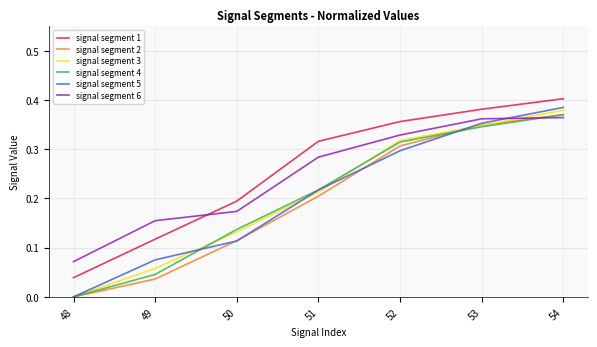

True or false: signal segment 1 and signal segment 3 intersect in this chart.

False